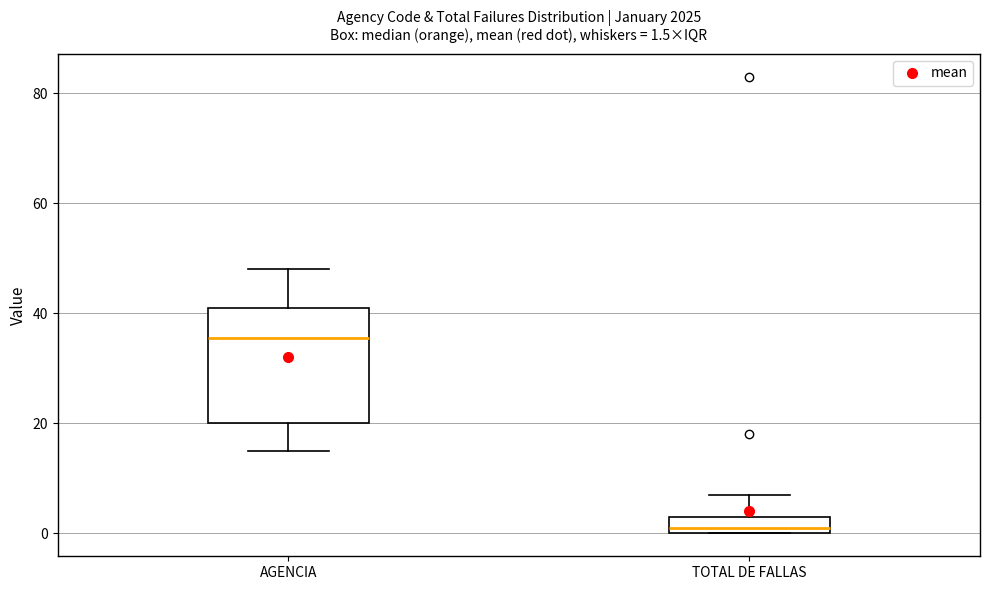

Which box has the lowest median line?

TOTAL DE FALLAS